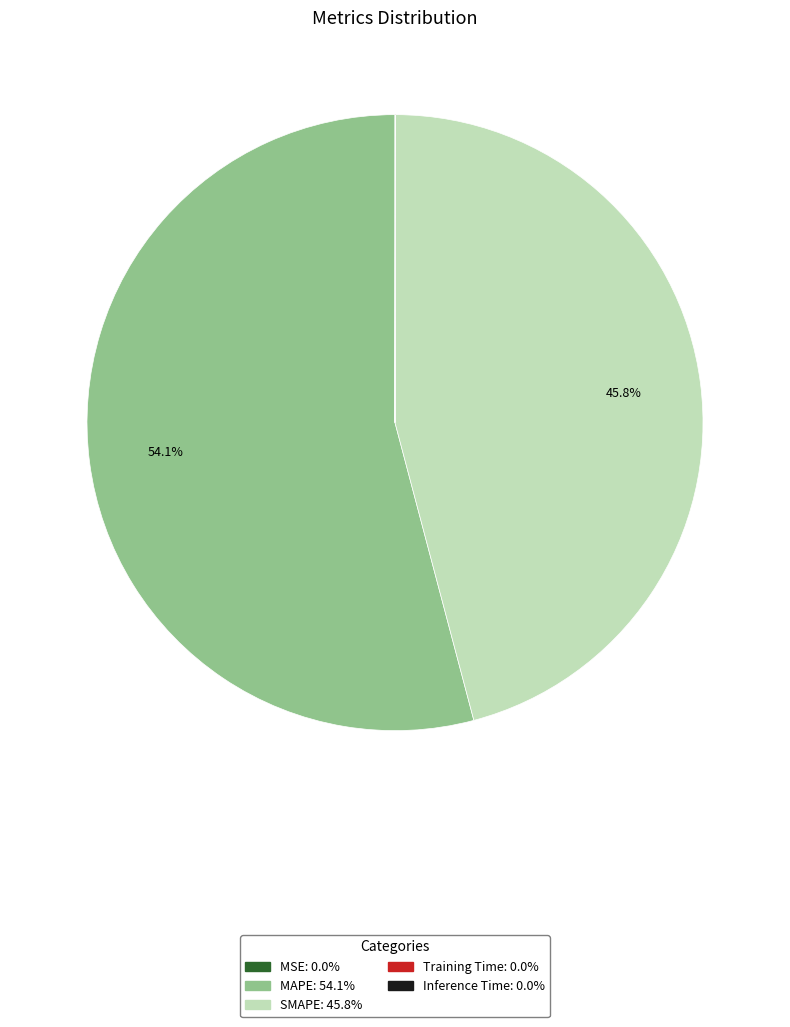

Which slice is the largest?

MAPE